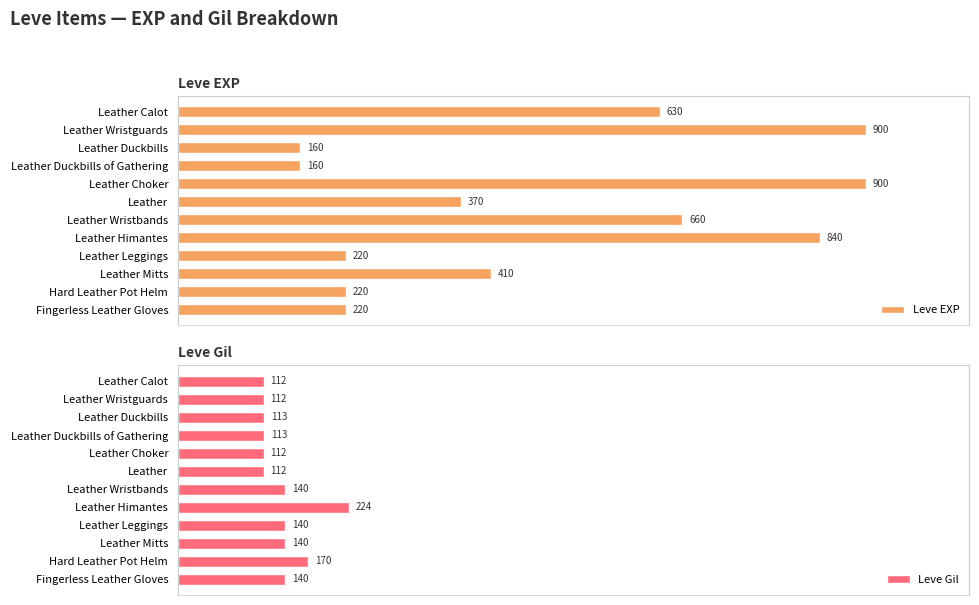

Reading left to right, transcribe all the data shown in this chart.

Leve EXP: 630	900	160	160	900	370	660	840	220	410	220	220
Leve Gil: 112	112	113	113	112	112	140	224	140	140	170	140